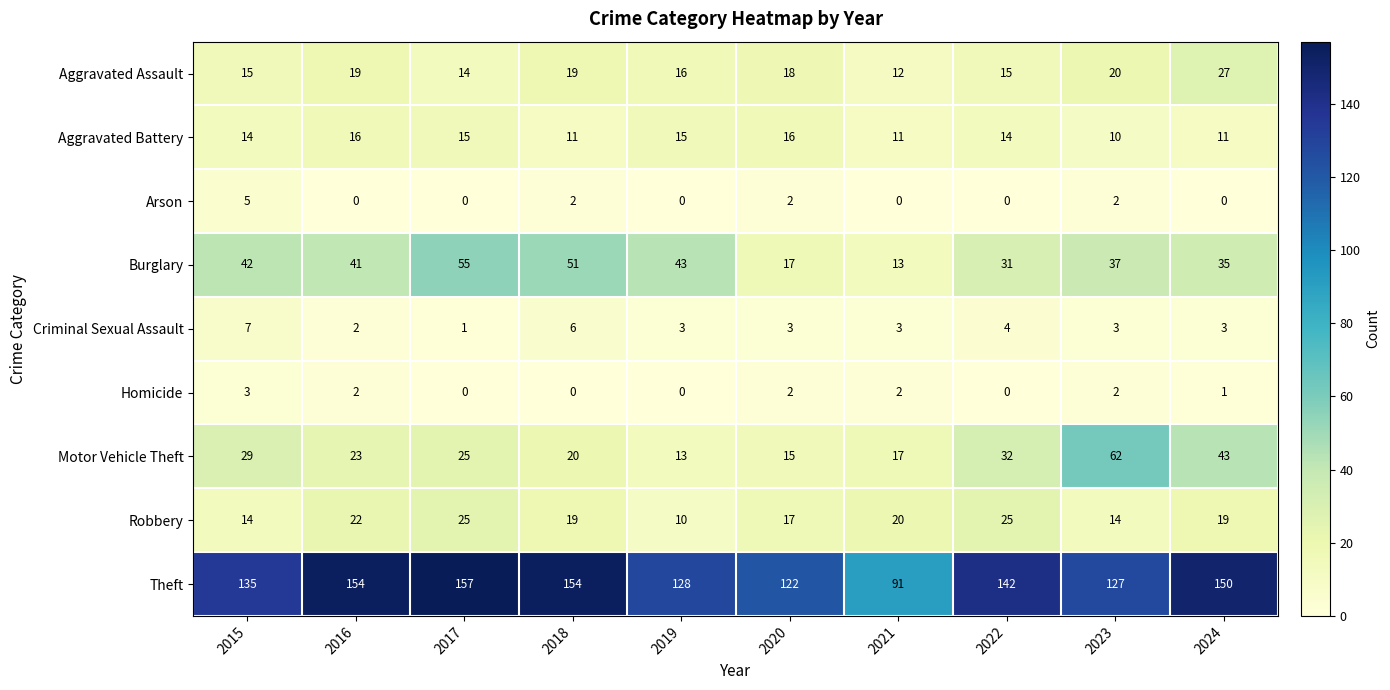

What is the total value across all series at 2022?

263